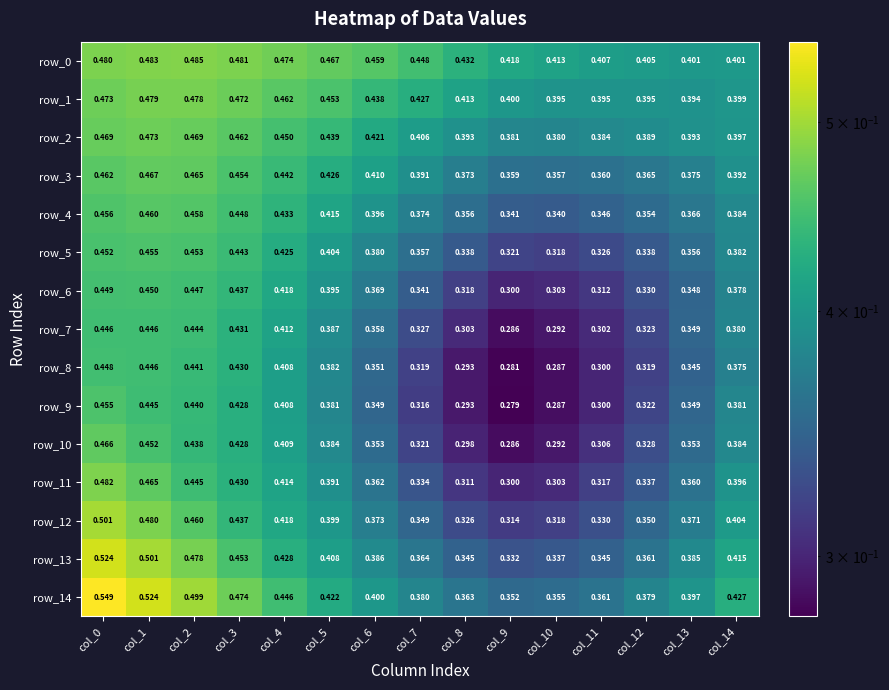

What is the sum of all row_8 values?

5.4